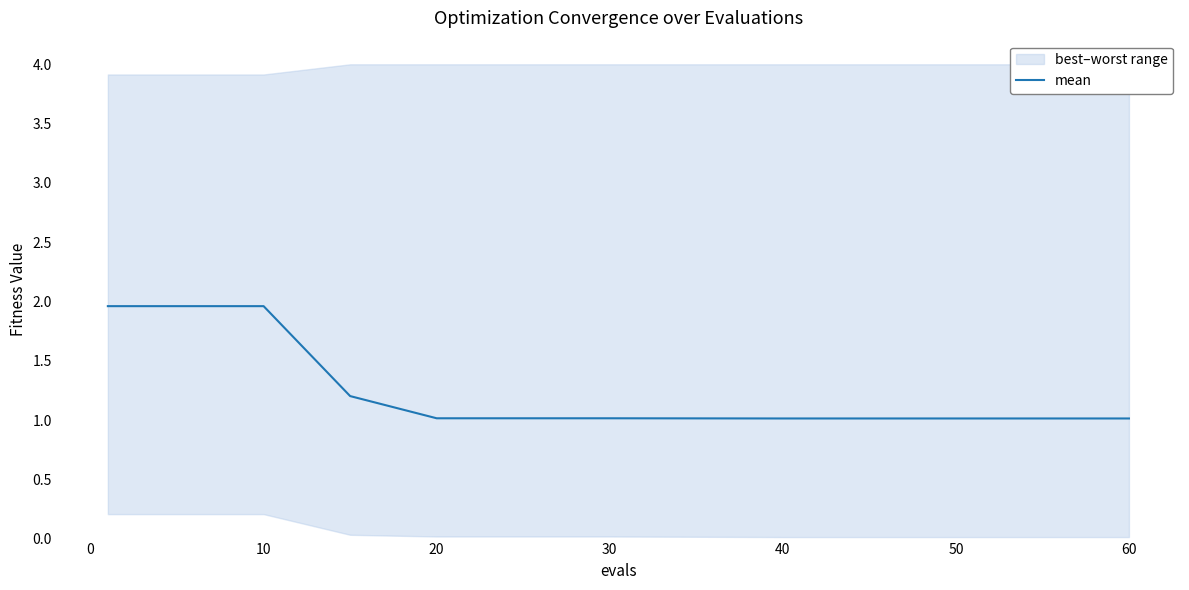

What is the lowest value of the mean series?

1.0